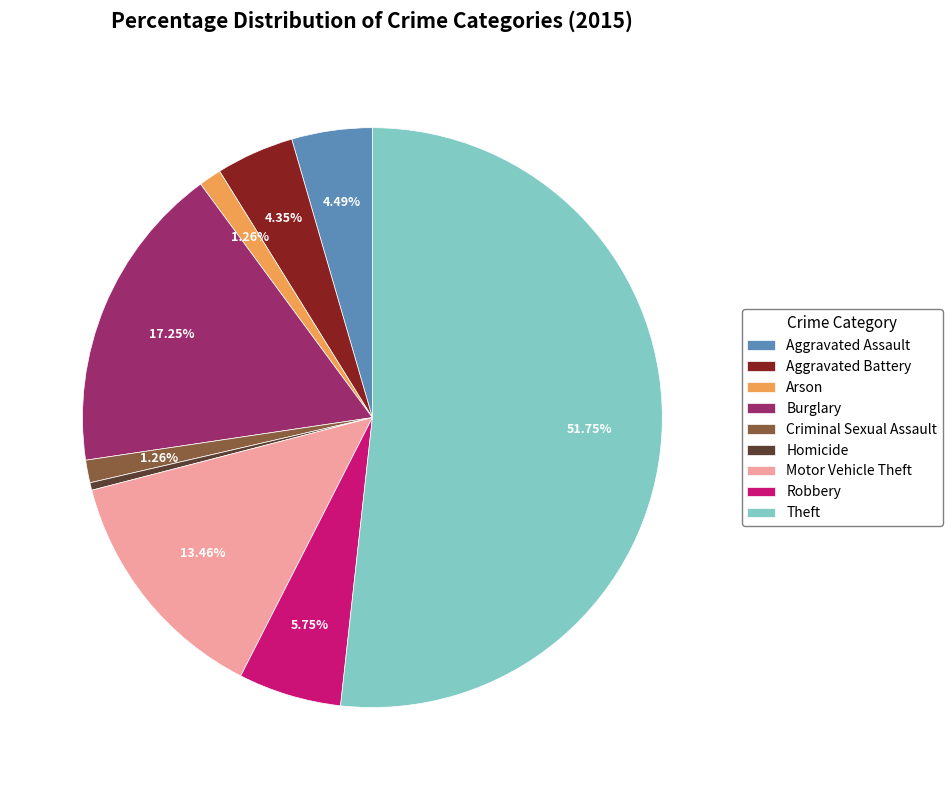

Does any single category account for the majority?

Yes